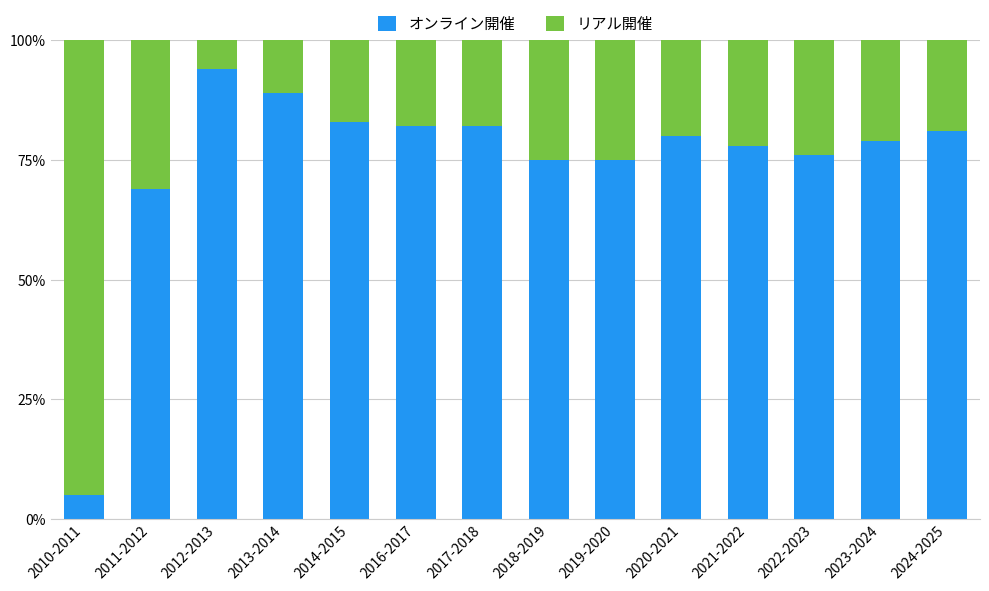

True or false: オンライン開催 has a value of 14 at 2011-2012.

False